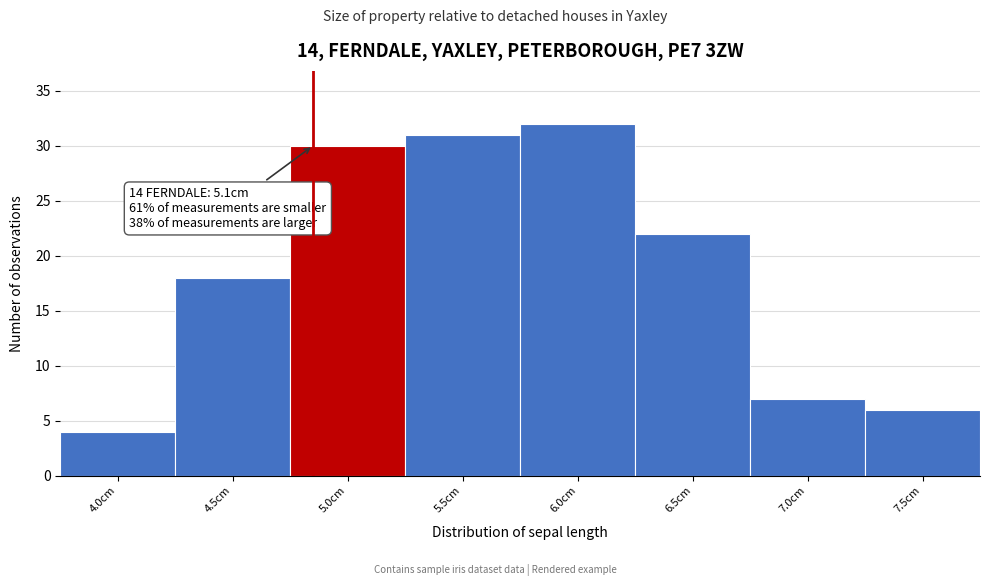

Reading left to right, extract all data points from this chart.

4	18	30	31	32	22	7	6